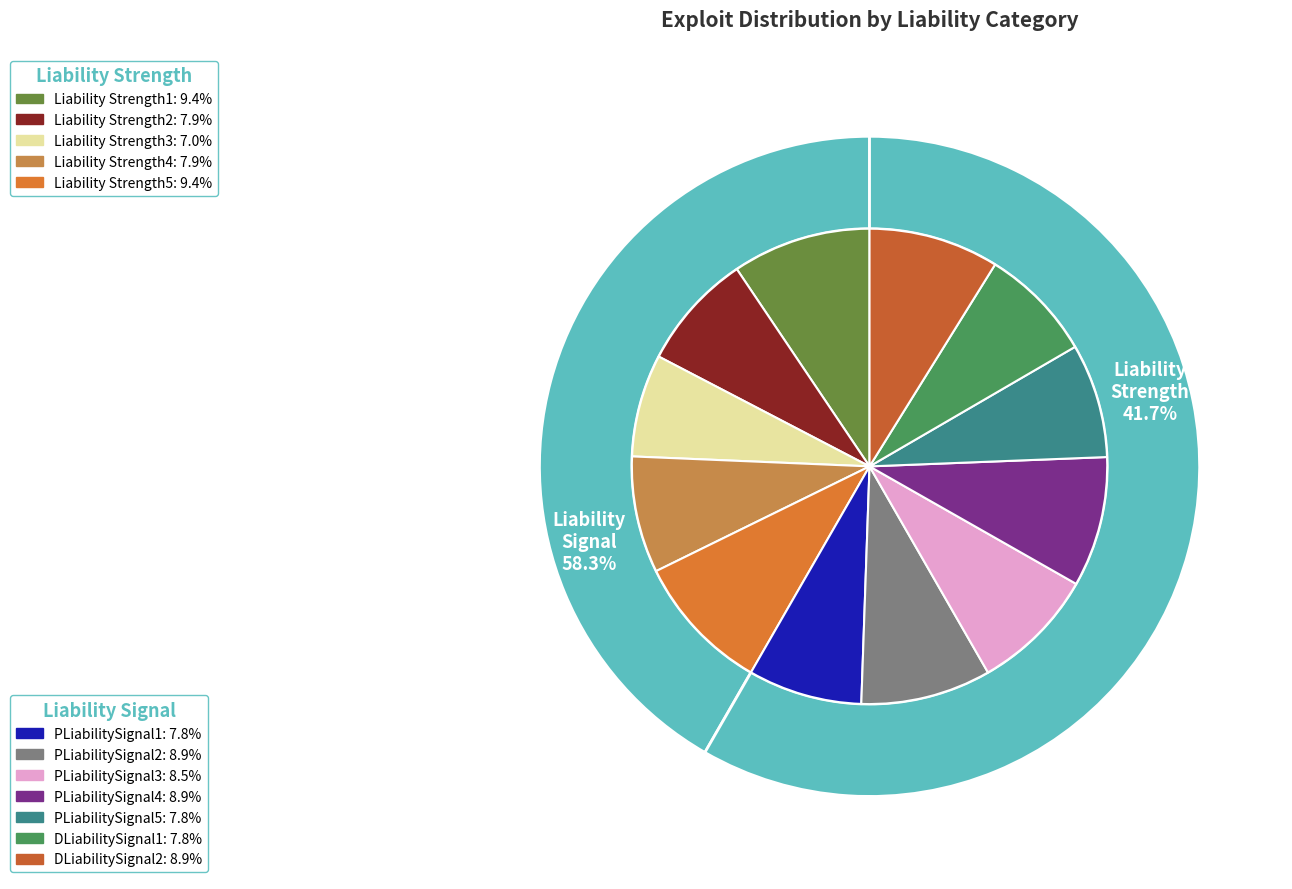

Which has a higher value, Liability Strength1 or PLiabilitySignal4?

Liability Strength1